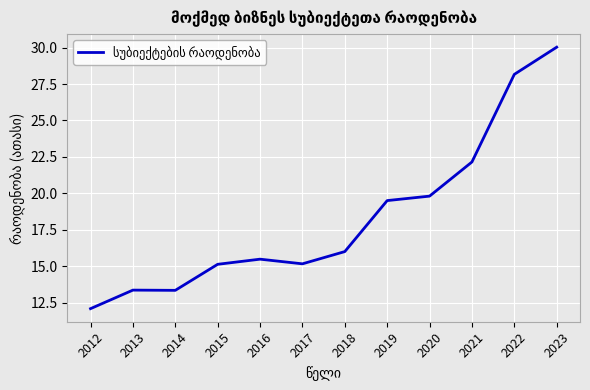

What value does the data have at 2023?

30.0